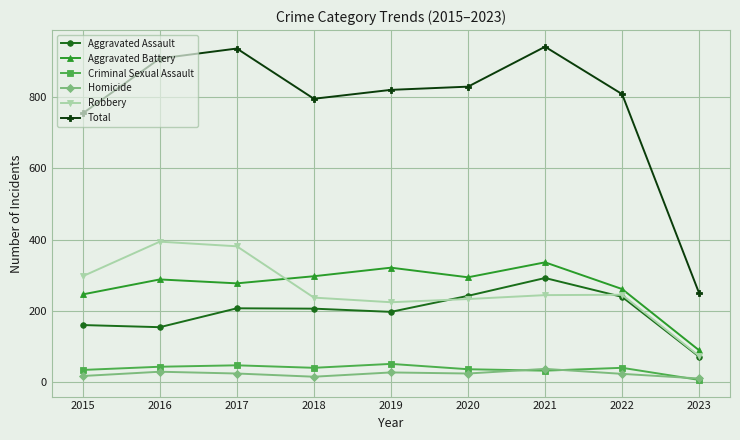

What is the sum of all Homicide values?

206